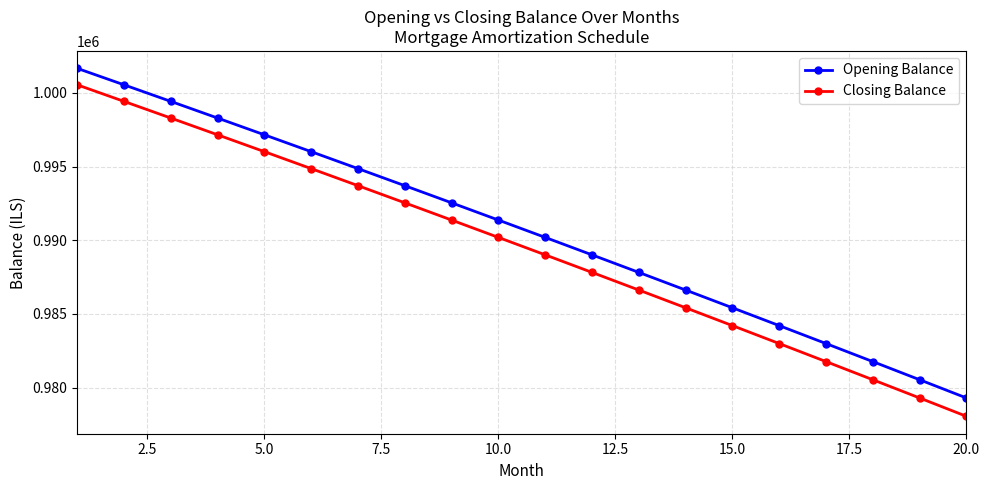

Which series has the largest total across all categories?

Opening Balance